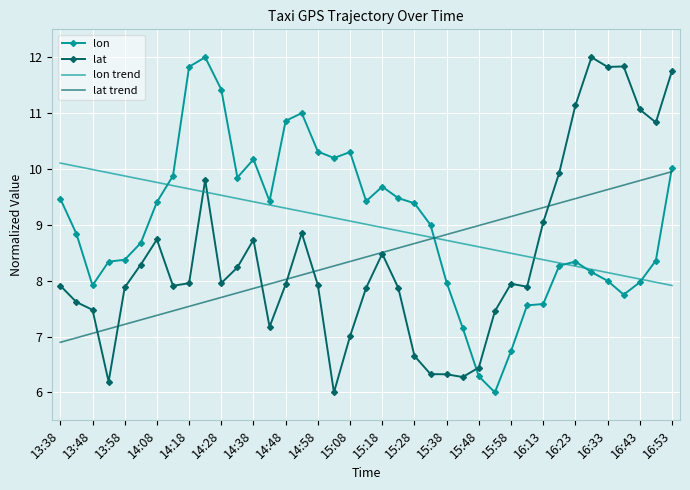

How many intersections are there between lat and lon trend?

3